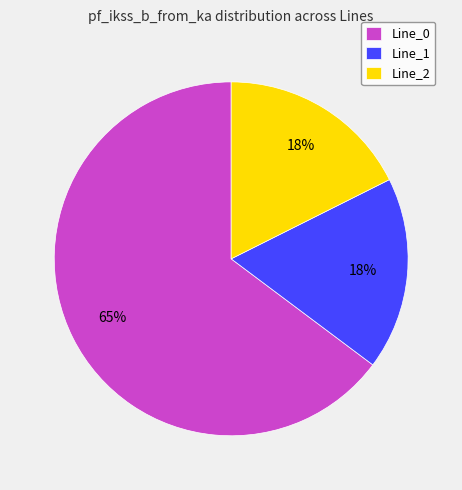

Count the number of slices in the pie.

3